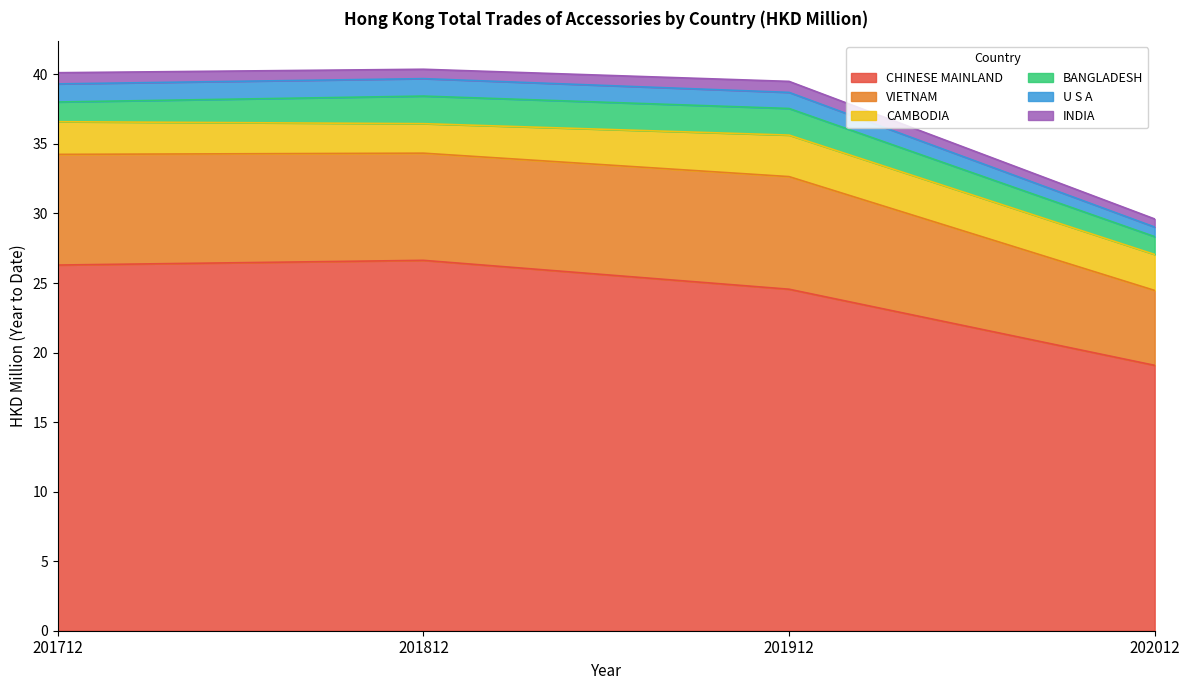

True or false: VIETNAM and U S A intersect in this chart.

False